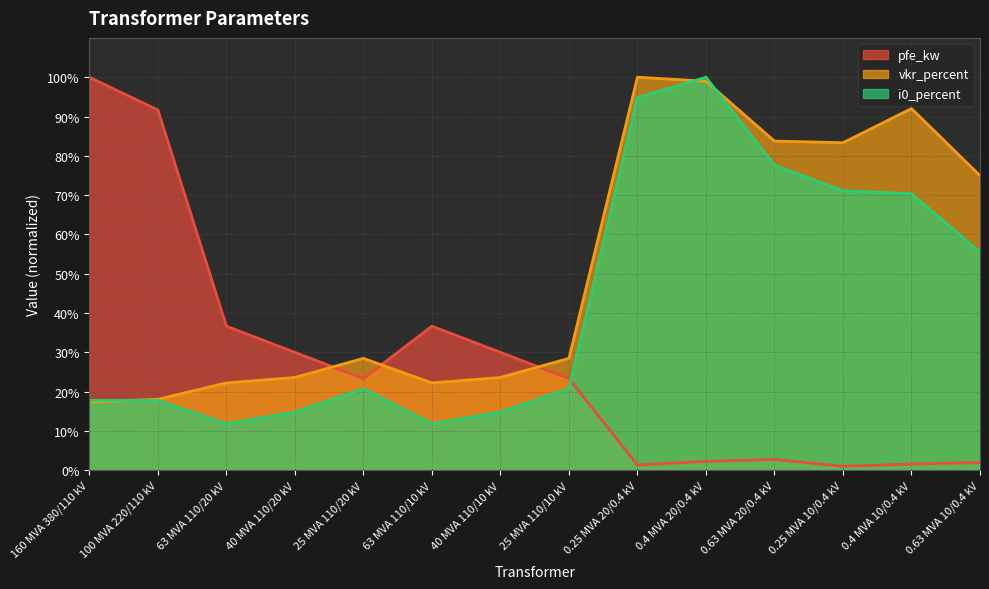

Where does the vkr_percent series first go above 28?

25 MVA 110/20 kV